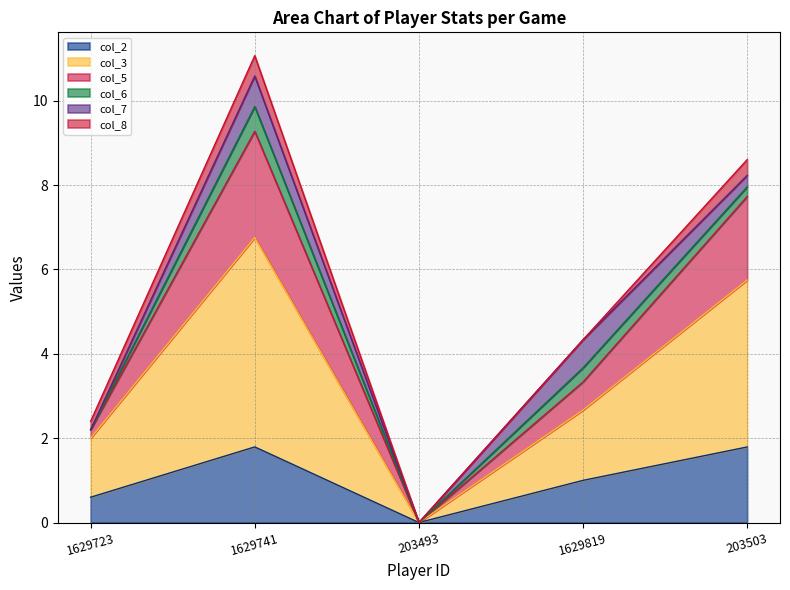

At which category is the sum across all series the highest?

1629741